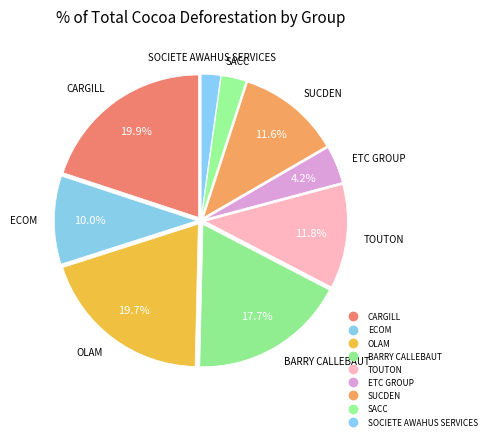

What percentage is the SUCDEN slice, to the nearest percent?

12%